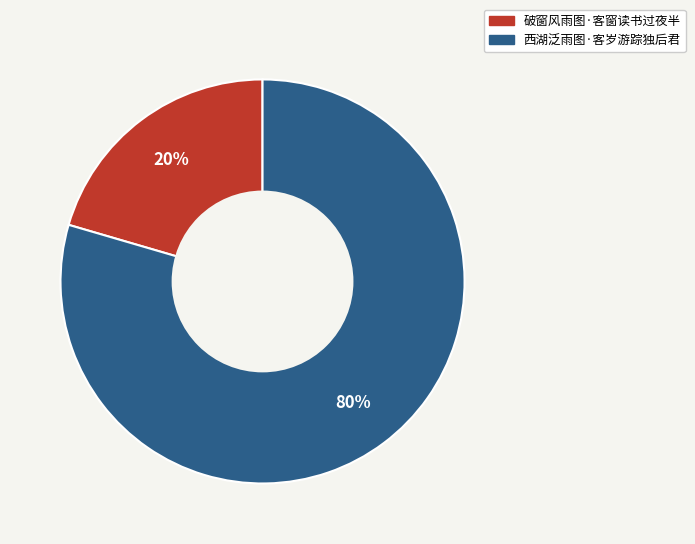

Which slice is the smallest?

破窗风雨图·客窗读书过夜半